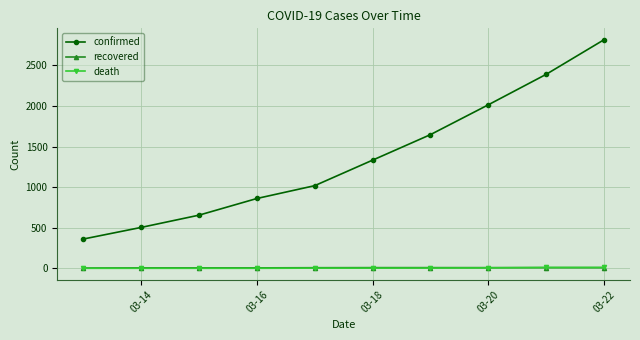

Which series has the largest range (max minus min)?

confirmed